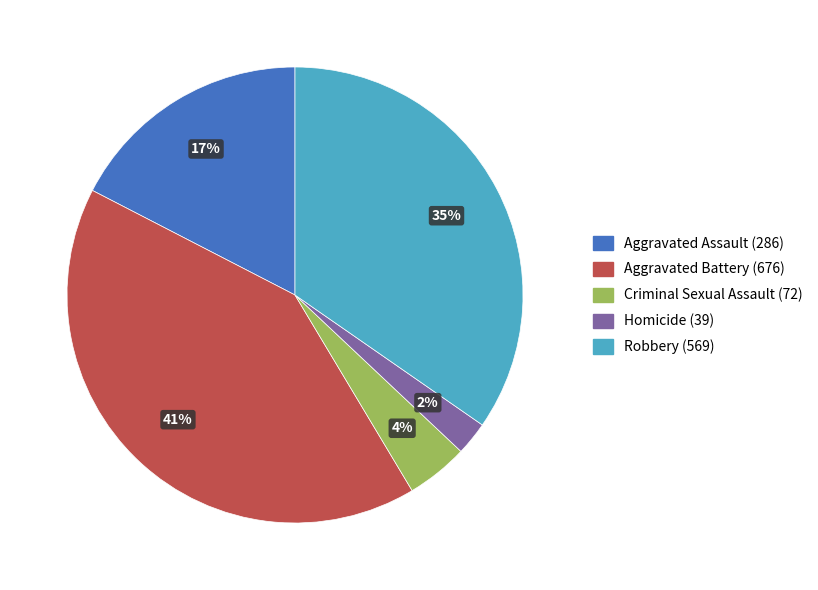

Do Aggravated Assault and Robbery together represent more than half of the pie?

Yes